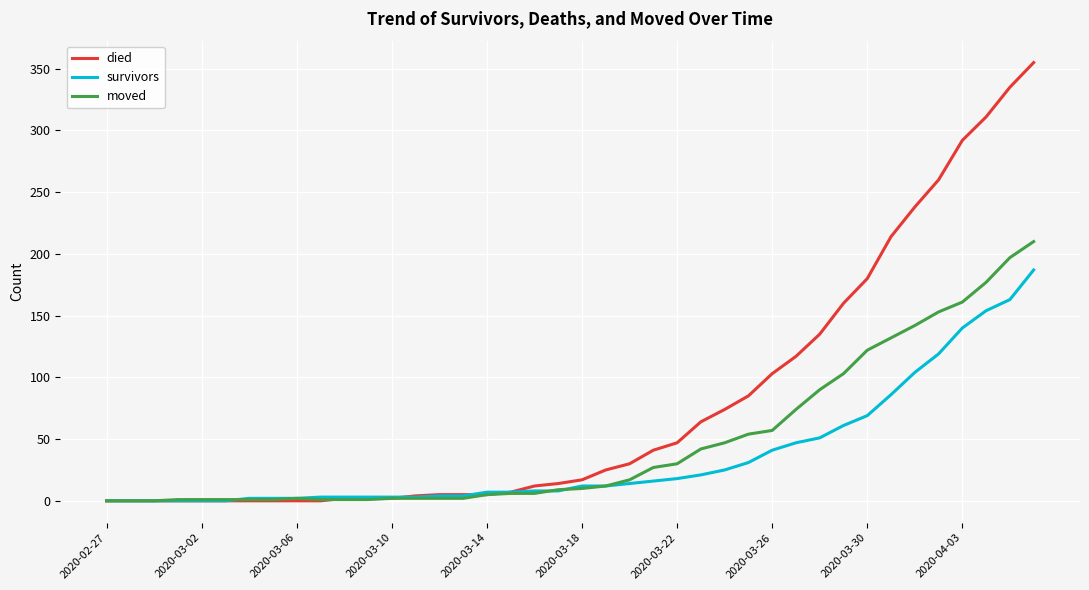

List the series in order of their overall mean, highest first.

died, moved, survivors